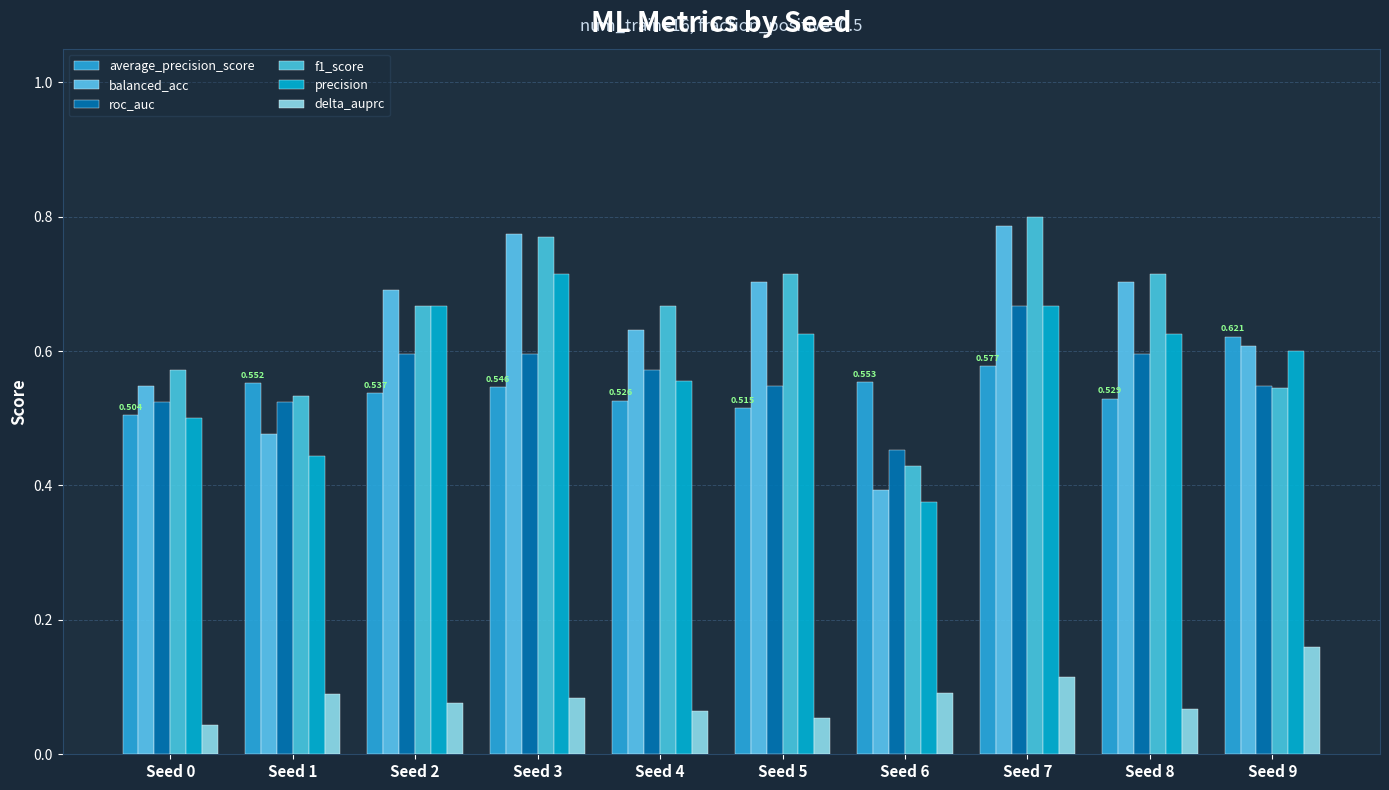

Does the chart contain stacked bars?

No